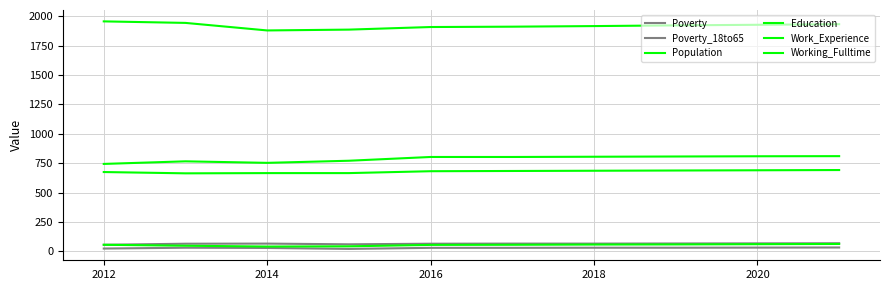

How many lines are shown in the chart?

6